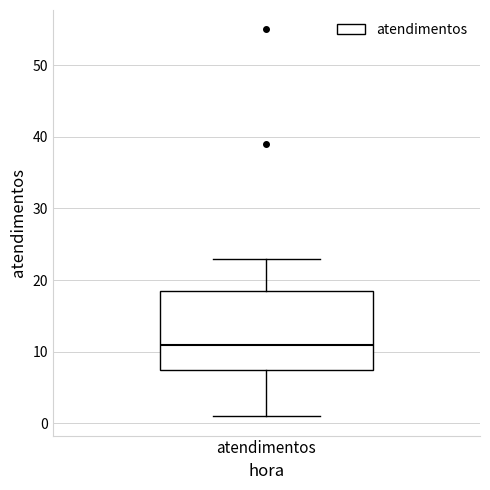

Read this box plot against the y-axis: the position of the median line, the range covered by the box, and the ends of both whiskers. The values are not printed on the chart, so give them approximately, as read against the axis.

median 11, box 8 to 19, whiskers 1 to 23